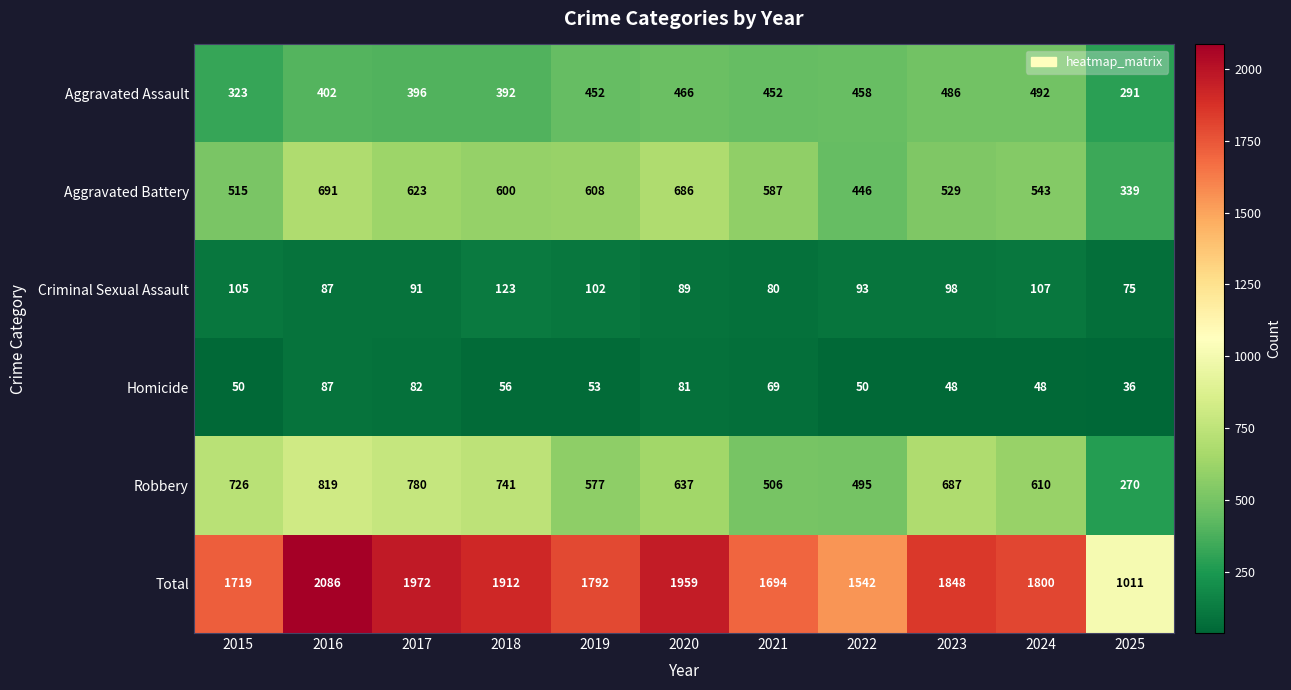

The Total series shows 2934 at 2023. True or false?

False